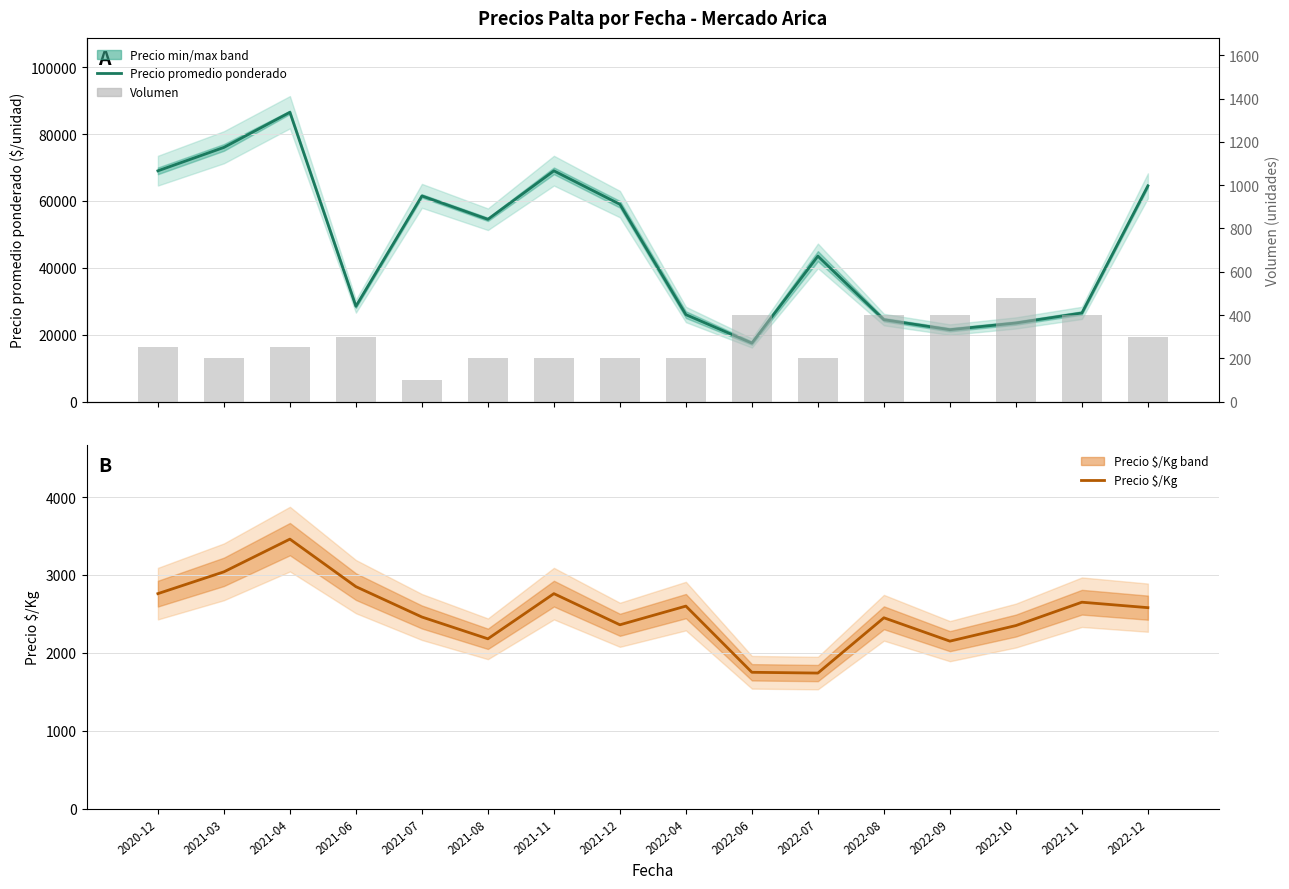

What is the sum of the Precio $/Kg values at 2020-12 and 2022-08?

5210